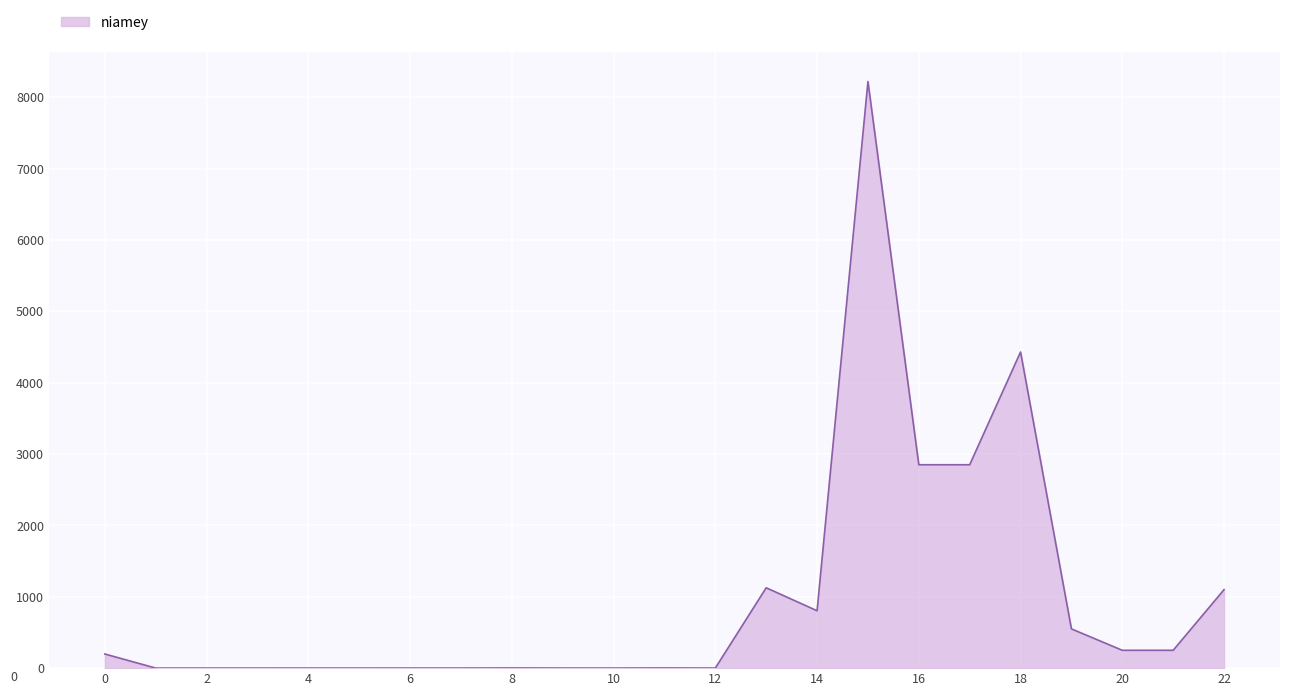

What is the maximum value shown in the chart?

8220.0